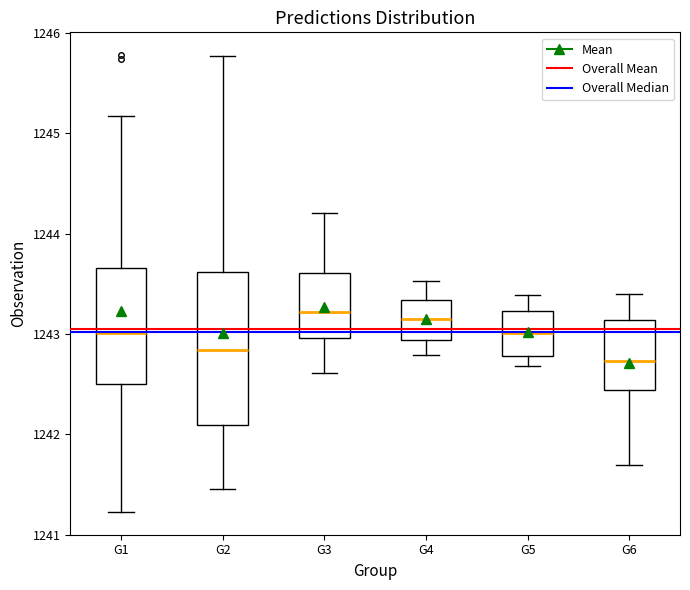

Reading left to right, read every box against the y-axis: the position of its median line, the range the box covers, and the ends of its whiskers. The values are not printed on the chart, so give them approximately, as read against the axis.

G1: median 1243.0, box 1242.5 to 1243.7, whiskers 1241.2 to 1245.2
G2: median 1242.8, box 1242.1 to 1243.6, whiskers 1241.5 to 1245.8
G3: median 1243.2, box 1243.0 to 1243.6, whiskers 1242.6 to 1244.2
G4: median 1243.2, box 1242.9 to 1243.3, whiskers 1242.8 to 1243.5
G5: median 1243.0, box 1242.8 to 1243.2, whiskers 1242.7 to 1243.4
G6: median 1242.7, box 1242.4 to 1243.1, whiskers 1241.7 to 1243.4